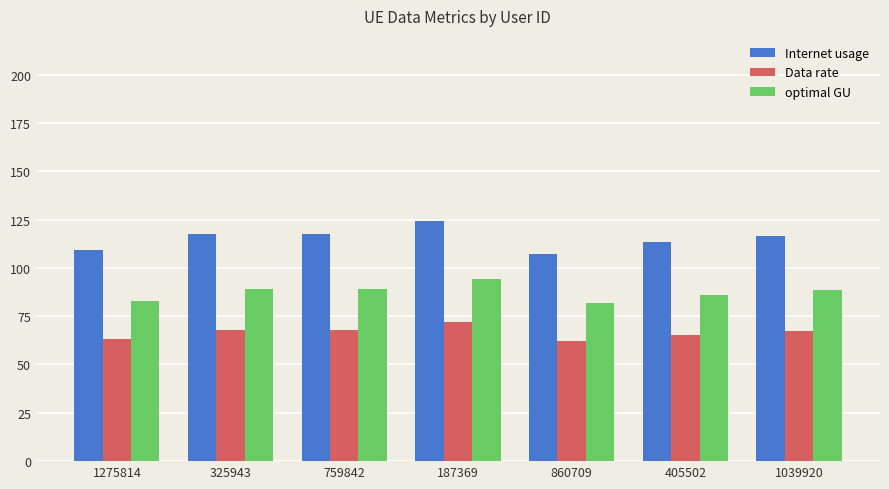

Are the bars grouped side by side (vs. stacked)?

Yes